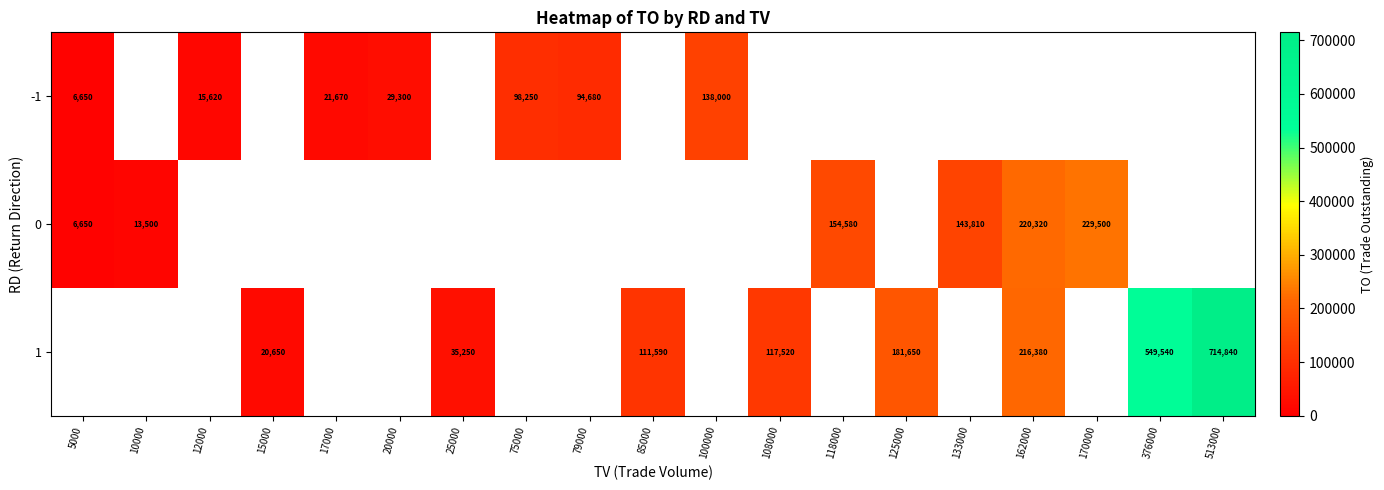

Between 10000 and 75000, which is larger?

75000